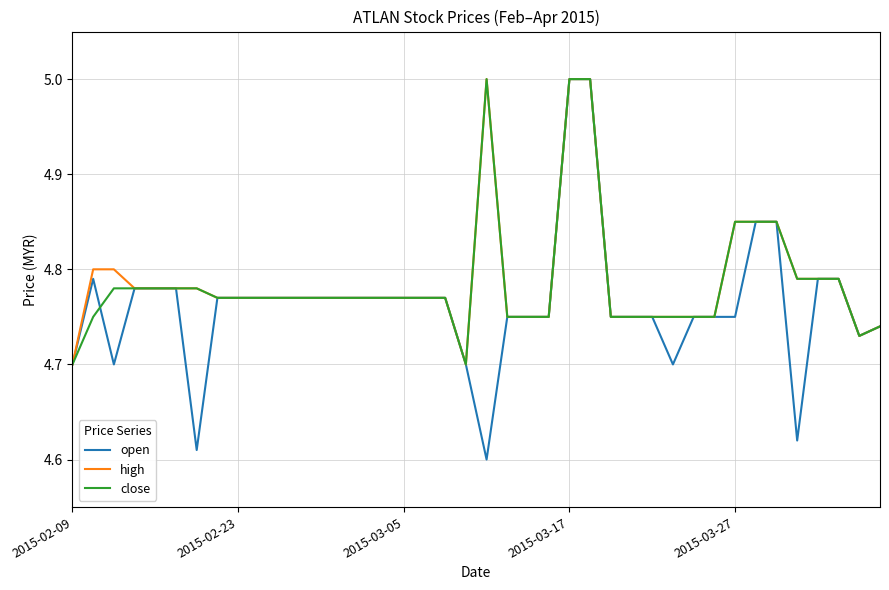

Which series has the widest spread of values?

open